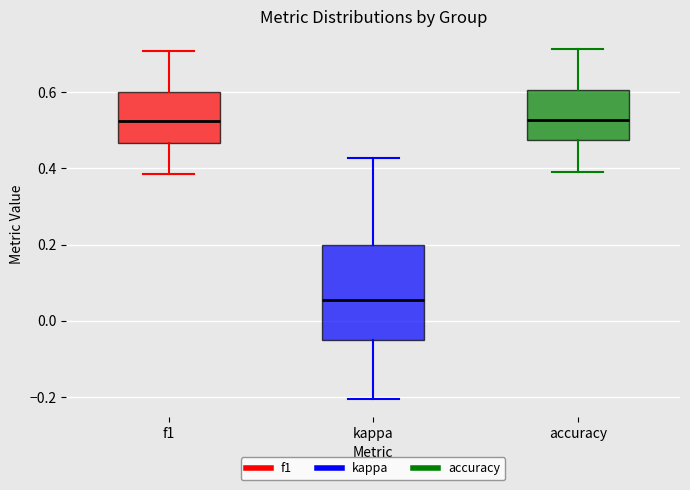

Reading left to right, read every box against the y-axis: the position of its median line, the range the box covers, and the ends of its whiskers. The values are not printed on the chart, so give them approximately, as read against the axis.

f1: median 0.52, box 0.46 to 0.60, whiskers 0.38 to 0.70
kappa: median 0.06, box -0.04 to 0.20, whiskers -0.20 to 0.42
accuracy: median 0.52, box 0.48 to 0.60, whiskers 0.40 to 0.72